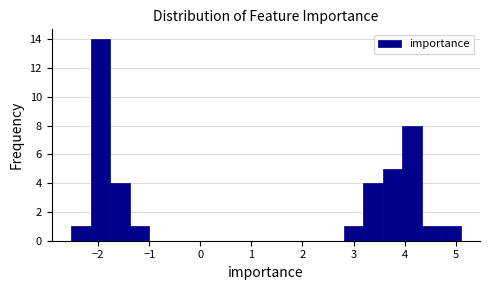

Read against the x-axis, roughly where is the centre of the tallest bar?

-2.0